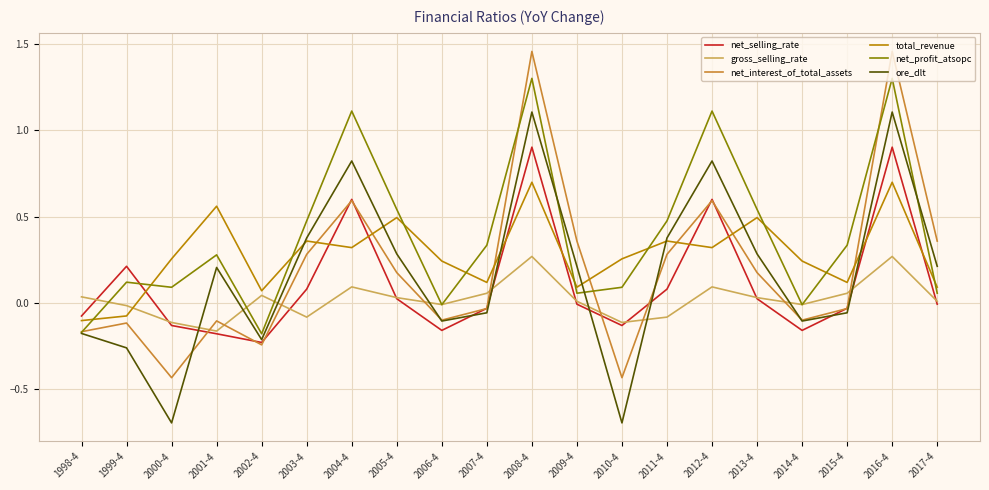

How many positive values does the total_revenue series have?

18